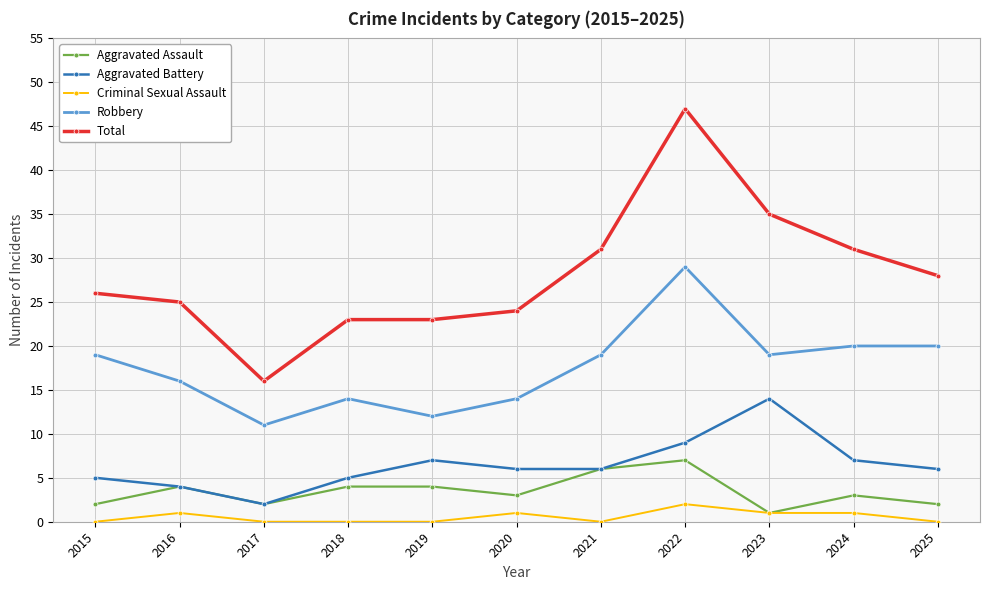

How many interior local valleys does the Aggravated Assault series have?

3